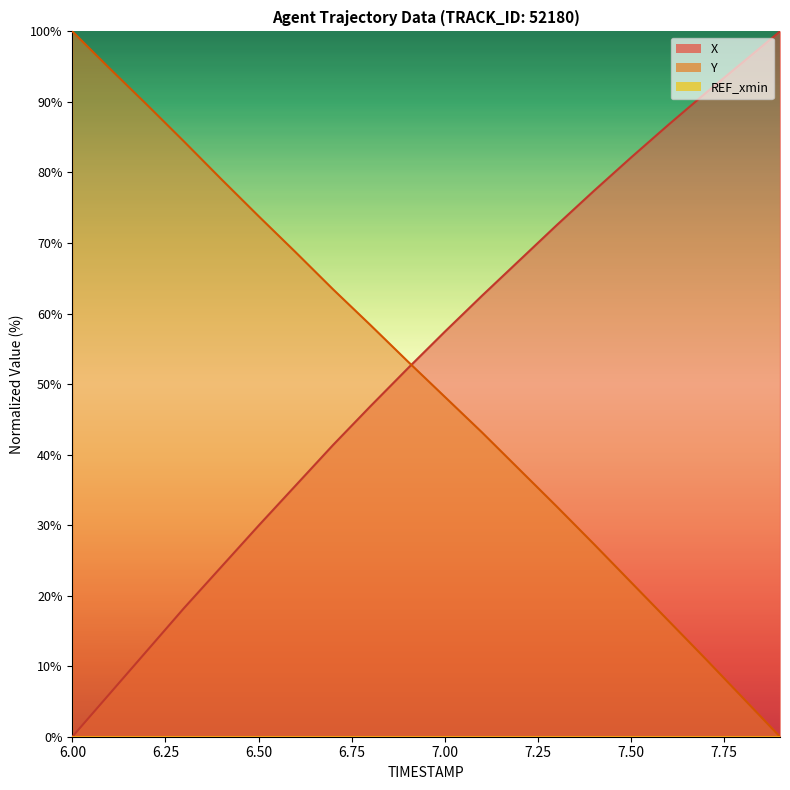

Reading right to left, what are all the values shown in this chart?

X: 7.9=100.0	7.8=95.6	7.7=91.2	7.6=86.7	7.5=82.1	7.4=77.4	7.3=72.5	7.2=67.5	7.1=62.5	7.0=57.4	6.9=52.2	6.8=46.8	6.7=41.4	6.6=35.6	6.5=29.9	6.4=24.1	6.3=18.2	6.2=12.2	6.1=6.1	6.0=0.0
Y: 7.9=0.0	7.8=5.5	7.7=11.0	7.6=16.5	7.5=21.9	7.4=27.3	7.3=32.7	7.2=37.9	7.1=43.1	7.0=48.2	6.9=53.2	6.8=58.4	6.7=63.4	6.6=68.7	6.5=73.8	6.4=79.0	6.3=84.4	6.2=89.6	6.1=94.8	6.0=100.0